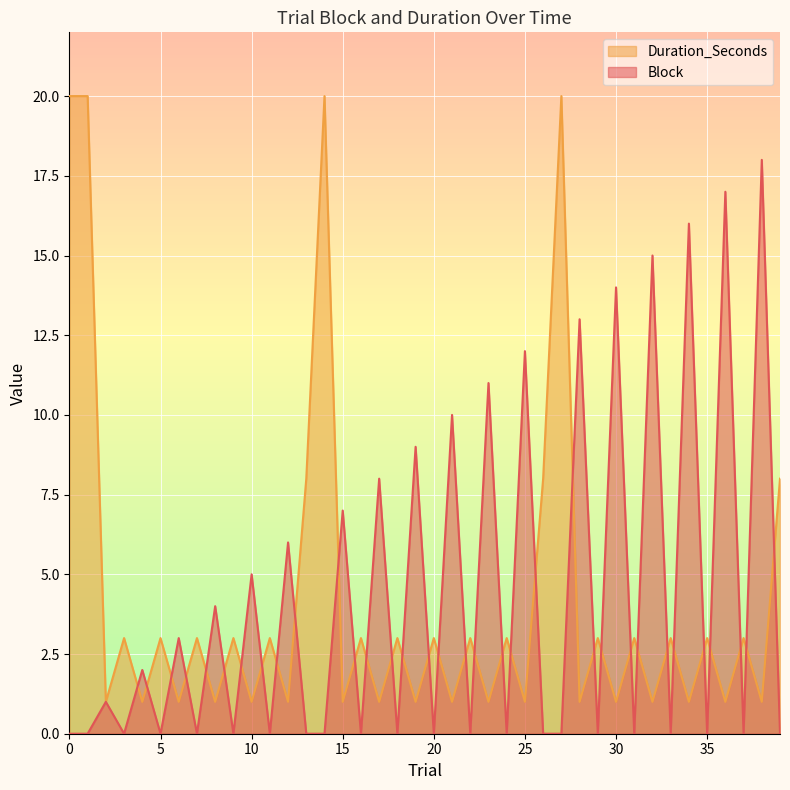

Reading left to right, transcribe all the data shown in this chart.

Block: 0=0	1=0	2=1	3=0	4=2	5=0	6=3	7=0	8=4	9=0	10=5	11=0	12=6	13=0	14=0	15=7	16=0	17=8	18=0	19=9	20=0	21=10	22=0	23=11	24=0	25=12	26=0	27=0	28=13	29=0	30=14	31=0	32=15	33=0	34=16	35=0	36=17	37=0	38=18	39=0
Duration_Seconds: 0=20	1=20	2=1	3=3	4=1	5=3	6=1	7=3	8=1	9=3	10=1	11=3	12=1	13=8	14=20	15=1	16=3	17=1	18=3	19=1	20=3	21=1	22=3	23=1	24=3	25=1	26=8	27=20	28=1	29=3	30=1	31=3	32=1	33=3	34=1	35=3	36=1	37=3	38=1	39=8